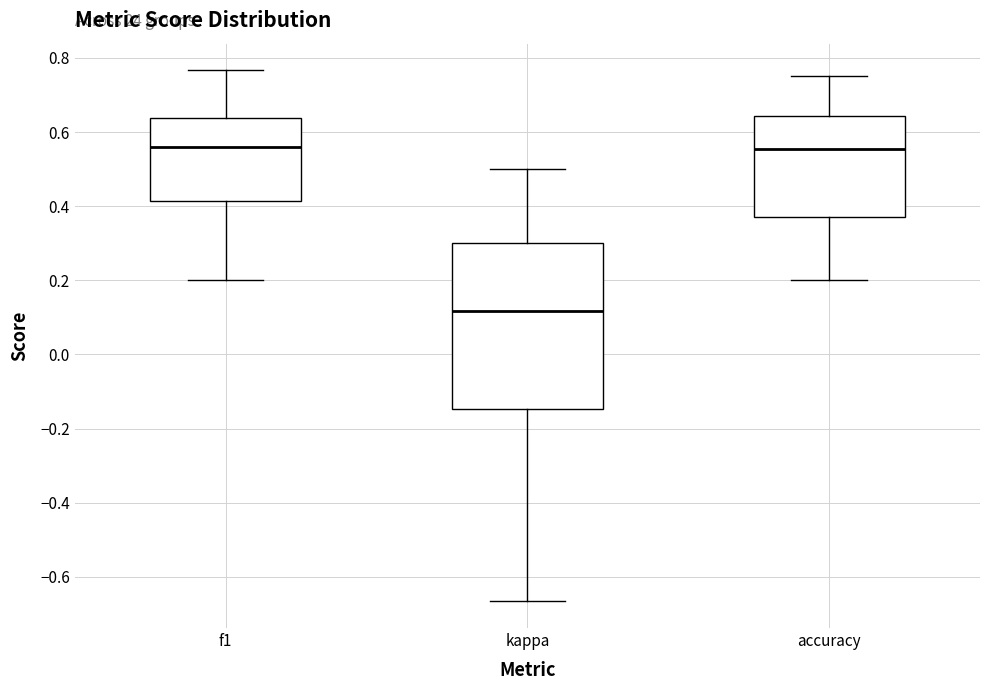

Reading left to right, read every box against the y-axis: the position of its median line, the range the box covers, and the ends of its whiskers. The values are not printed on the chart, so give them approximately, as read against the axis.

f1: median 0.56, box 0.42 to 0.64, whiskers 0.20 to 0.76
kappa: median 0.12, box -0.14 to 0.30, whiskers -0.66 to 0.50
accuracy: median 0.56, box 0.38 to 0.64, whiskers 0.20 to 0.76